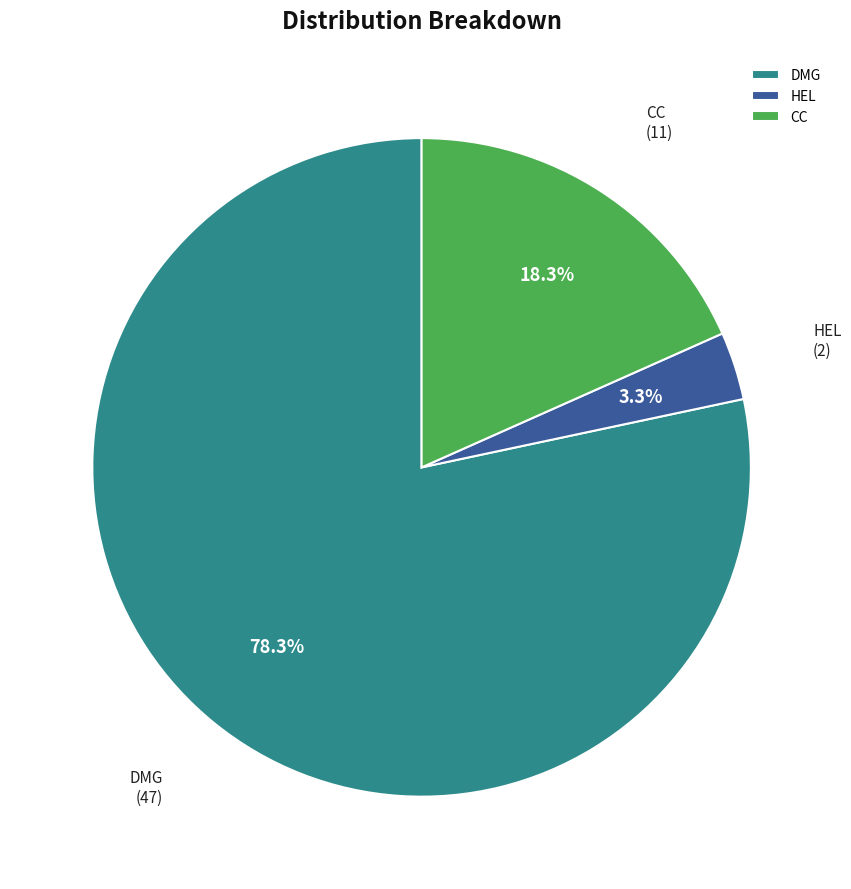

Which slice is the largest?

DMG